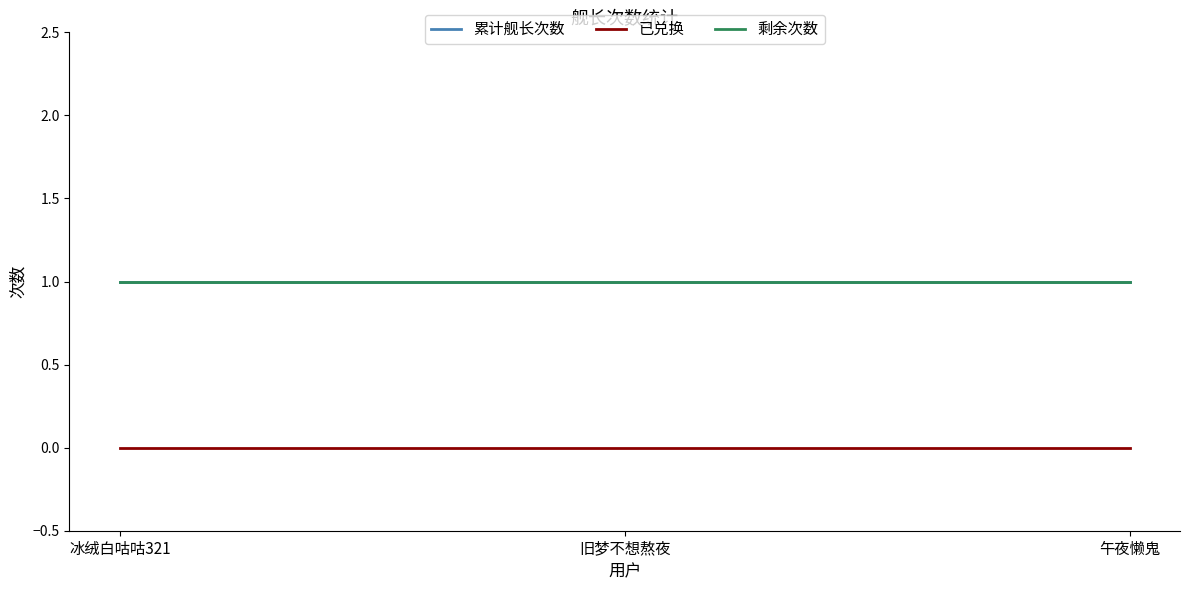

At which category is the sum across all series the highest?

冰绒白咕咕321